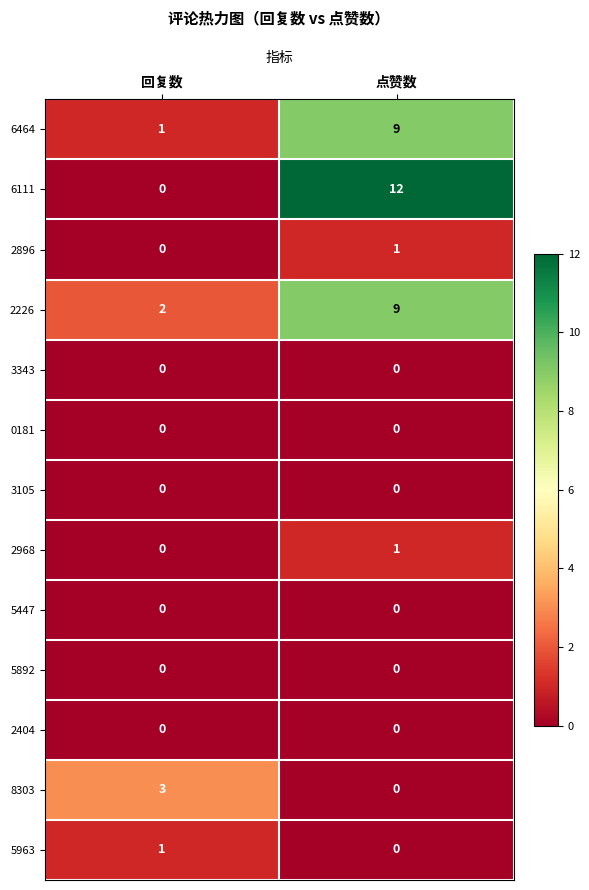

What is the maximum value shown in the chart?

12